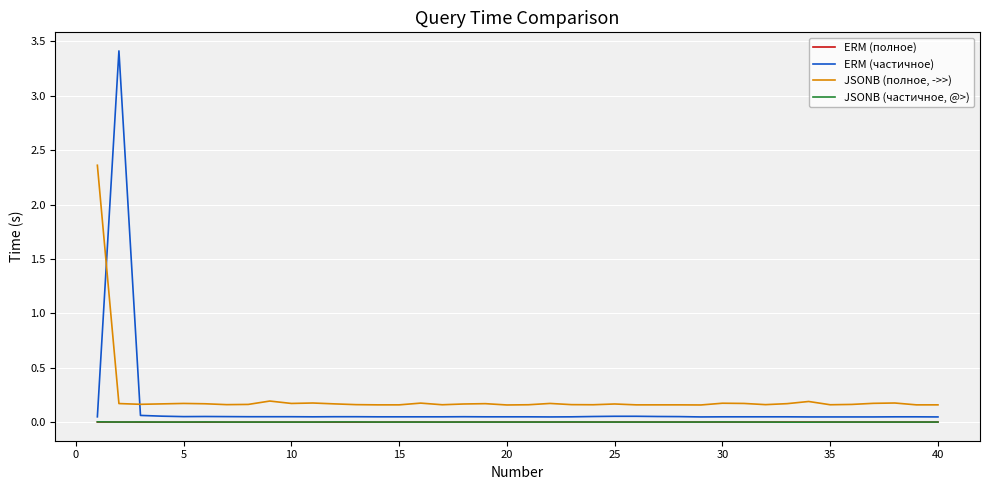

True or false: JSONB (частичное, @>) and JSONB (полное, ->>) intersect in this chart.

False